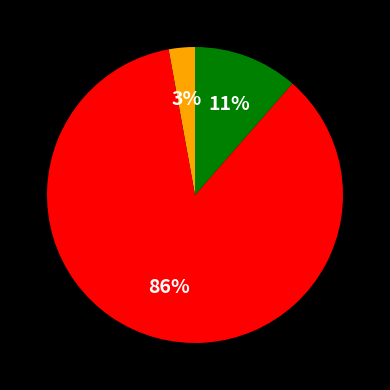

Is there any slice that represents more than half of the pie?

Yes